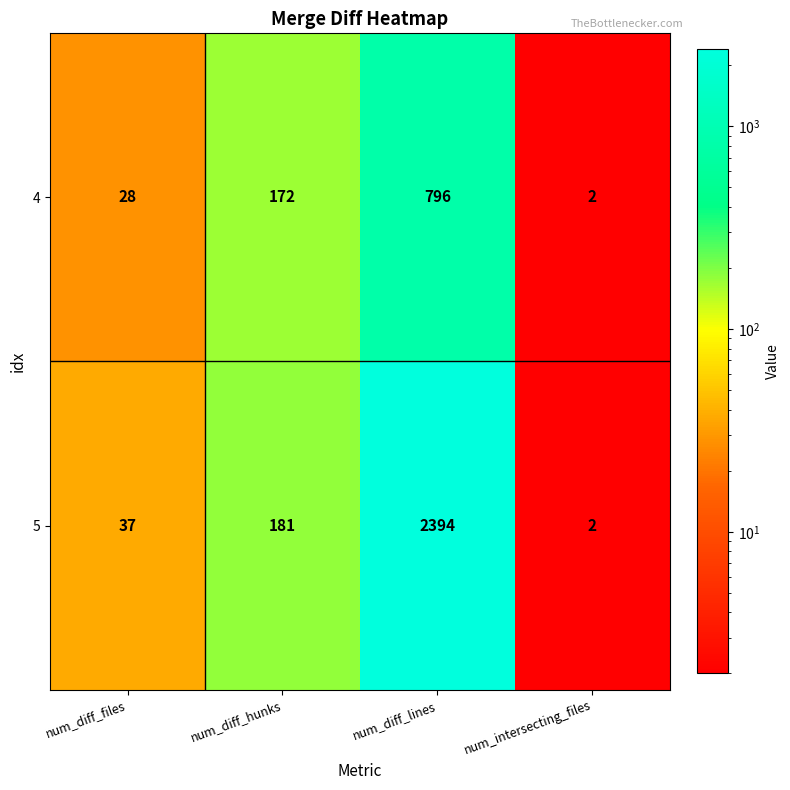

What is the minimum value shown in the chart?

2